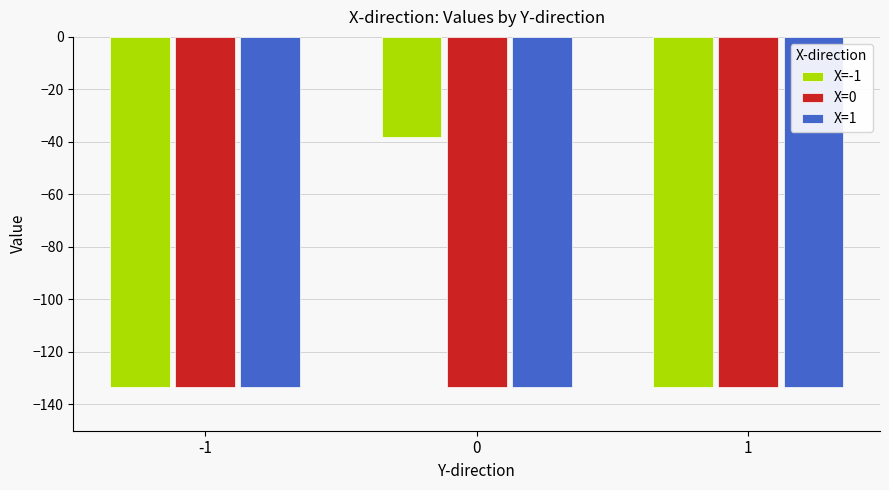

Reading right to left, what are all the values shown in this chart?

X=-1: -133.4	-38.3	-133.4
X=0: -133.4	-133.4	-133.4
X=1: -133.4	-133.4	-133.4